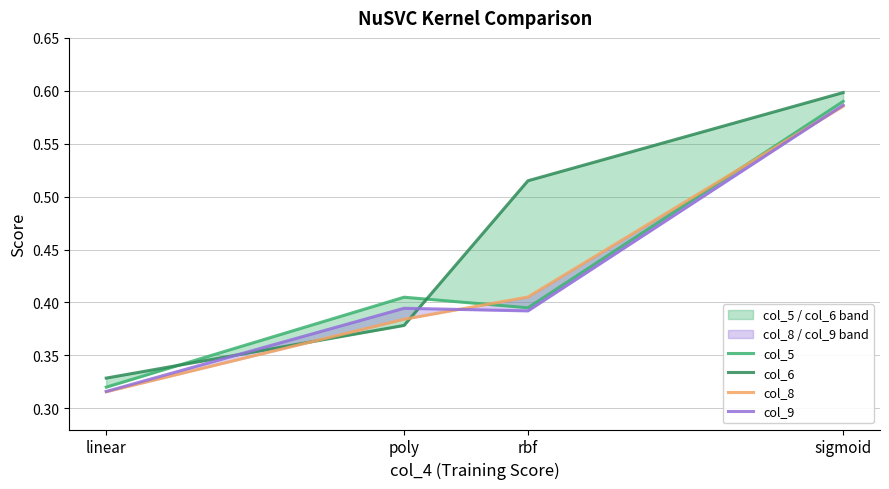

How many col_6 values are between 0 and 1?

4